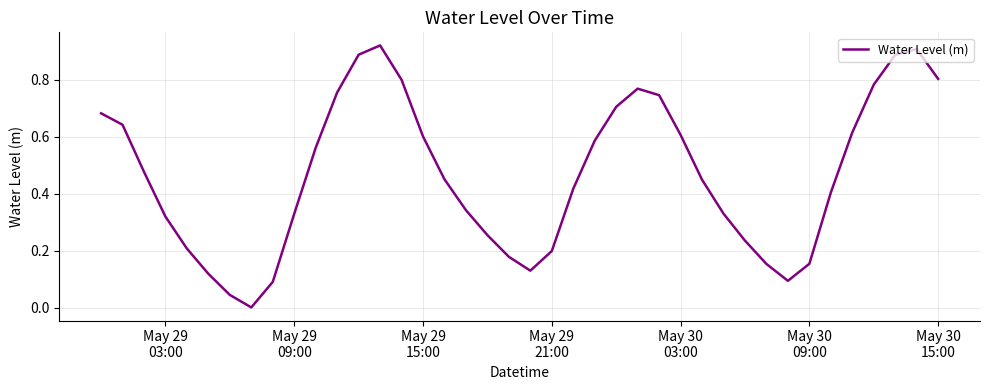

What is the difference between the maximum and second lowest values?

0.9